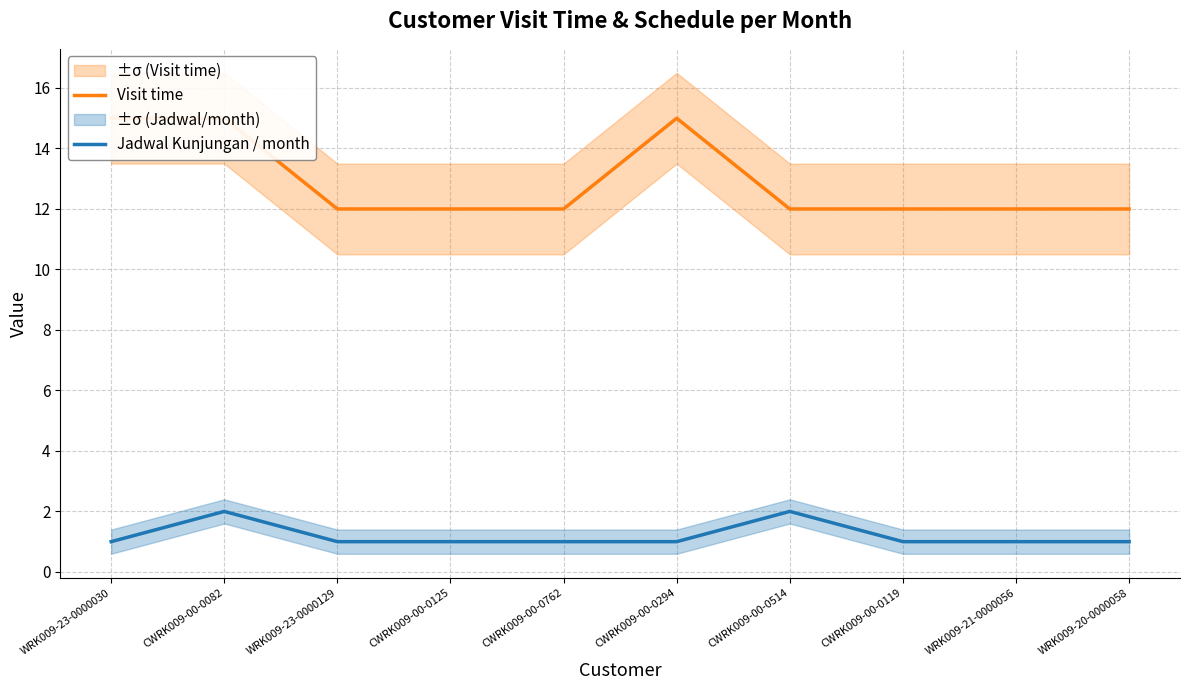

What value does the Jadwal Kunjungan / month series have at CWRK009-00-0119?

1